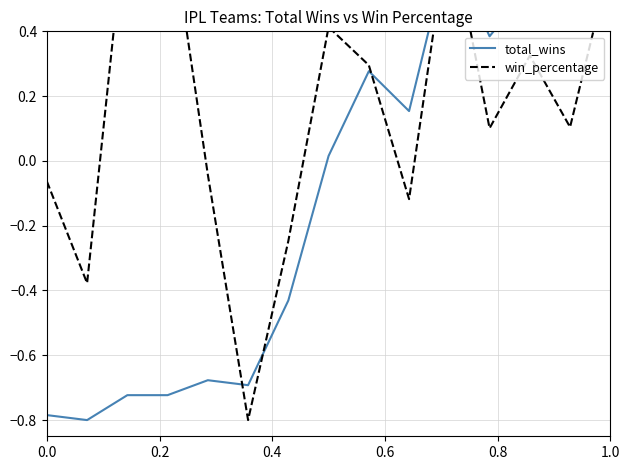

How many negative values does the total_wins series have?

7